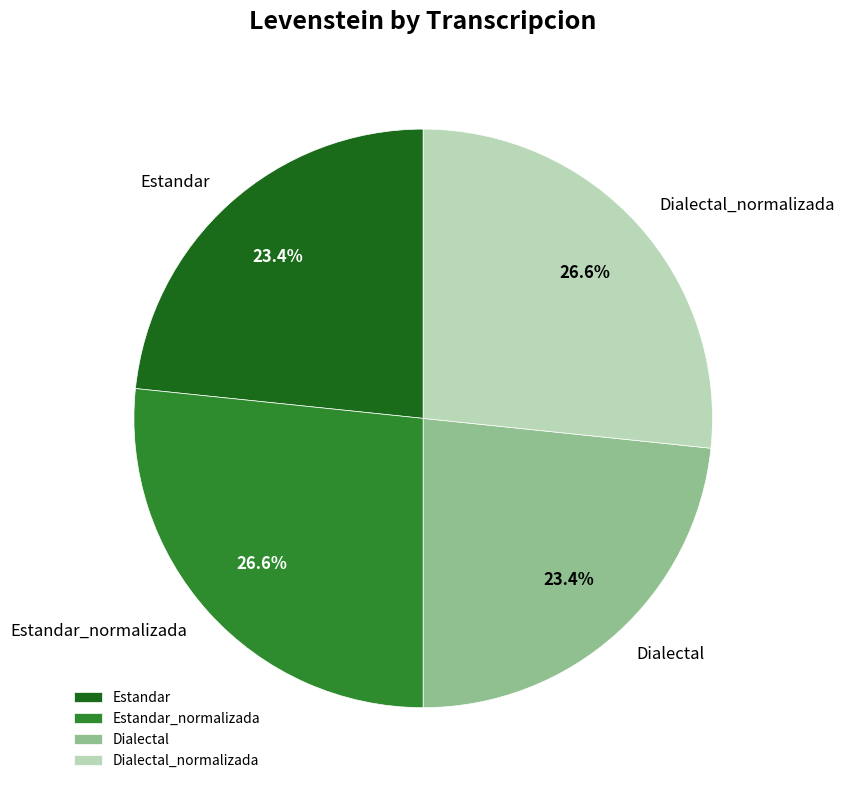

The Estandar_normalizada slice represents 15% of the pie. True or false?

False